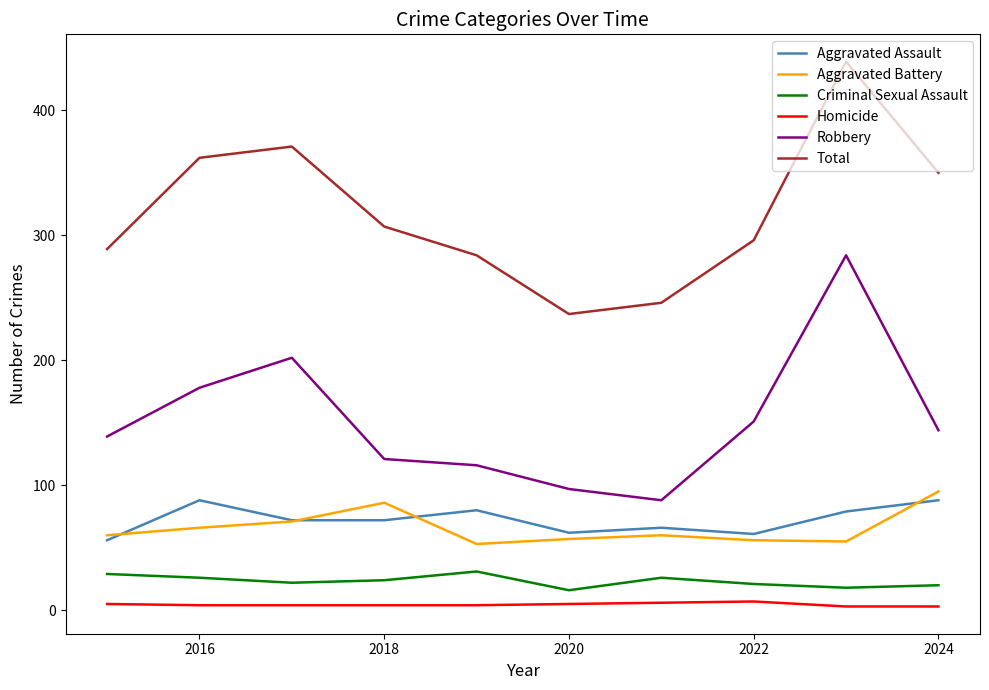

True or false: Robbery and Total cross at least once.

False